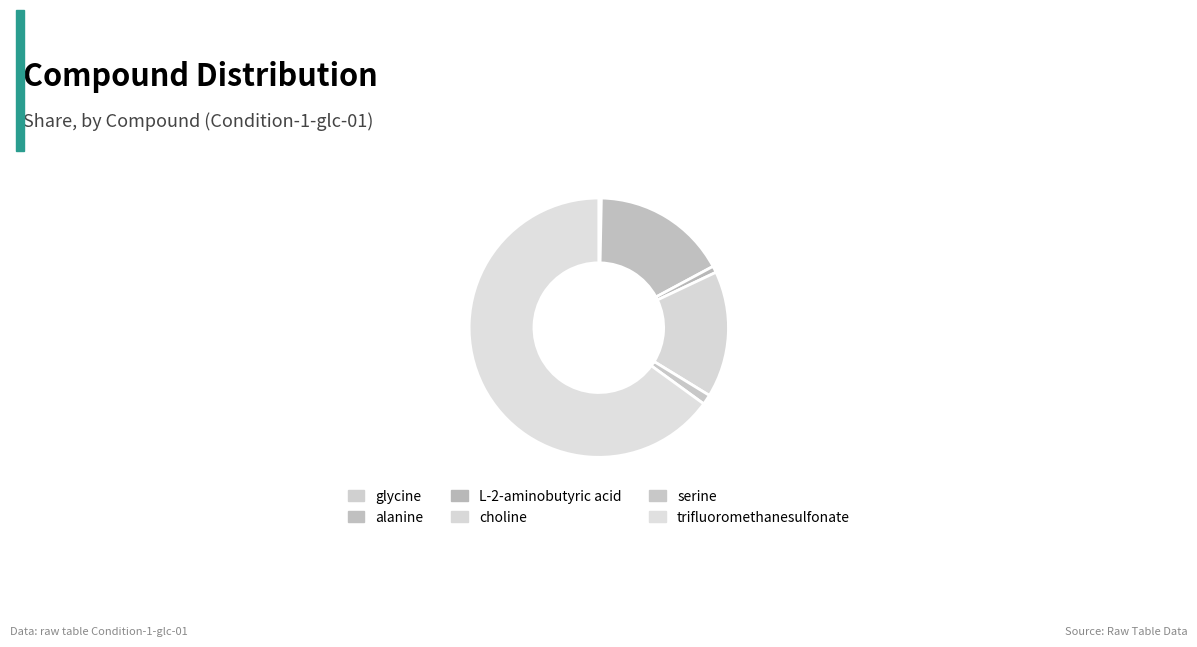

Count the number of slices in the pie.

6